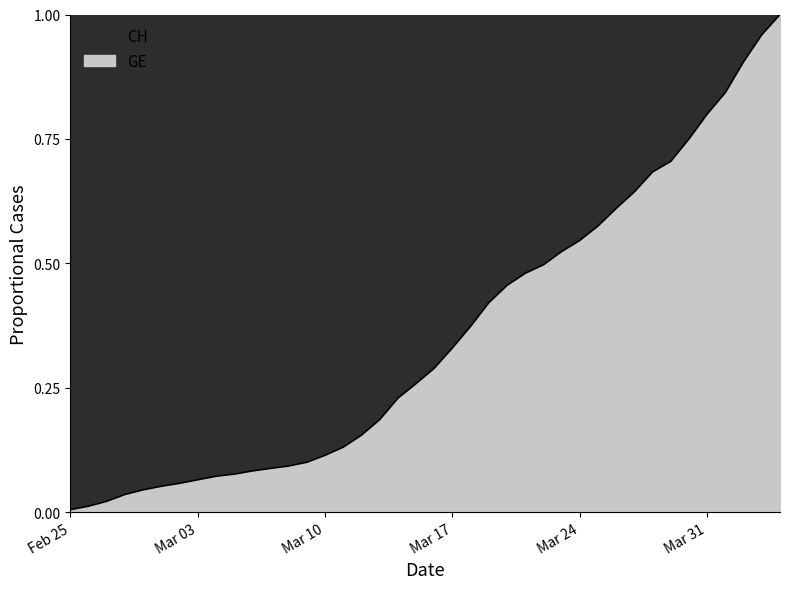

True or false: there are more than 2 points higher than both neighbors.

False